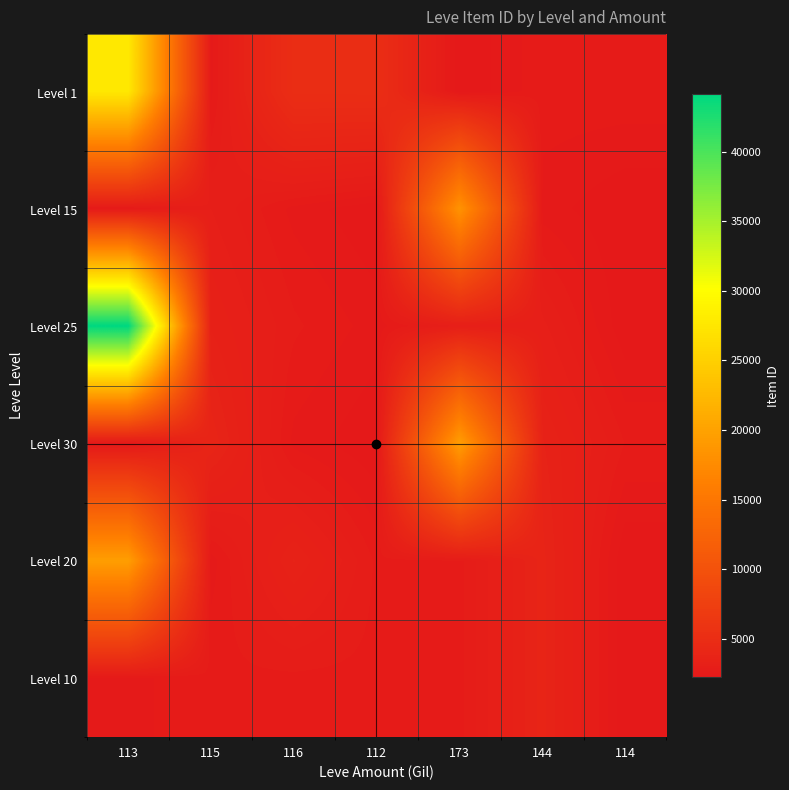

What is the difference between the highest and lowest values at 114?

482